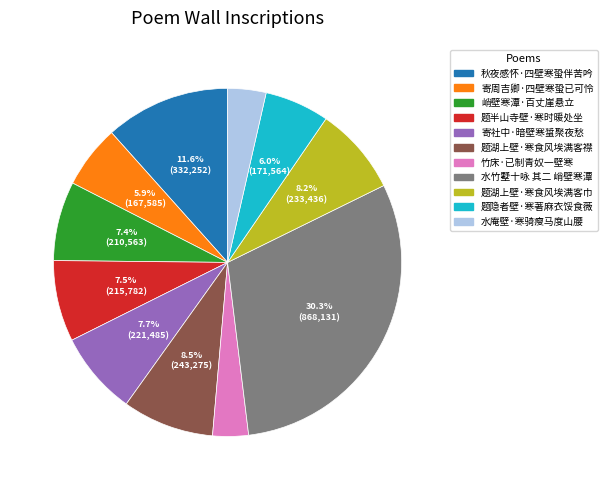

What percentage is the 水庵壁·寒骑瘦马度山腰 slice, to the nearest percent?

4%